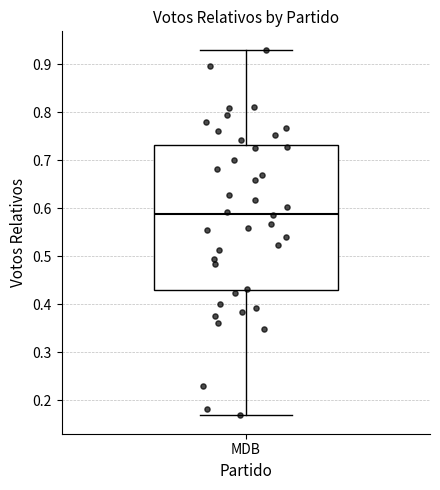

Where is the lower edge of the box for MDB on the y-axis? The values are not printed on the chart, so give them approximately, as read against the axis.

0.43